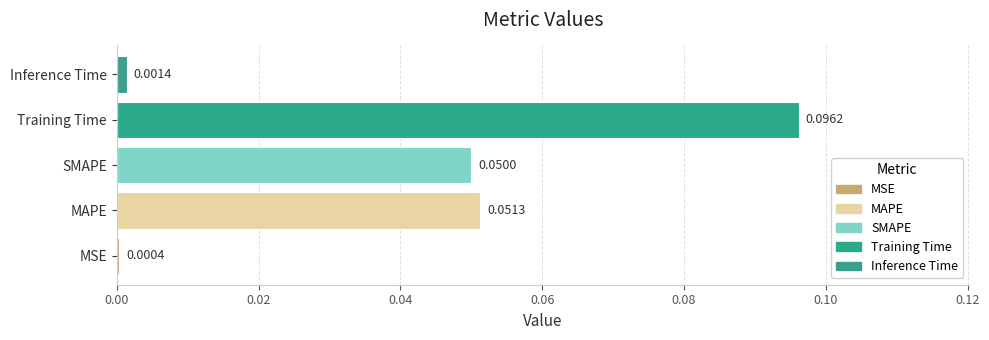

Are the bars horizontal?

Yes